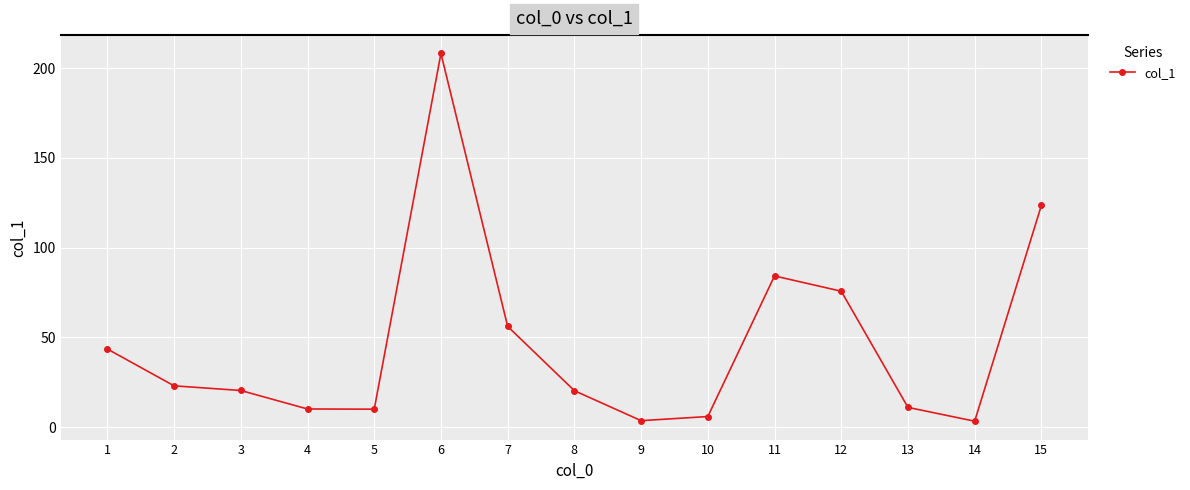

Where is the data nearest to the value 105?

15